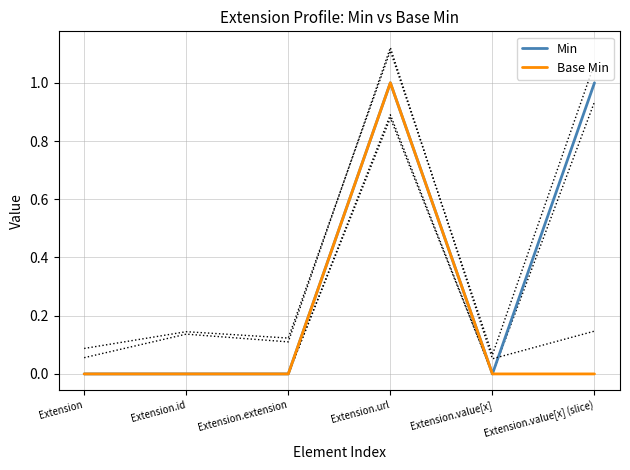

Which category has the highest value in the Min series?

Extension.url